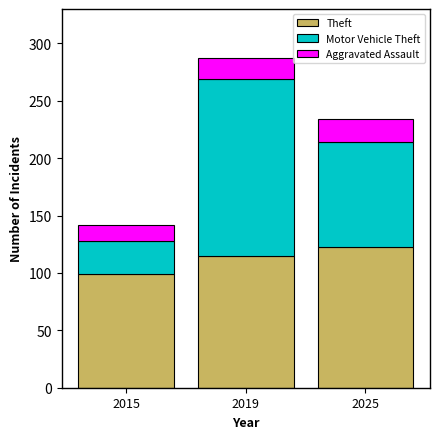

What is the lowest value of the Theft series?

99